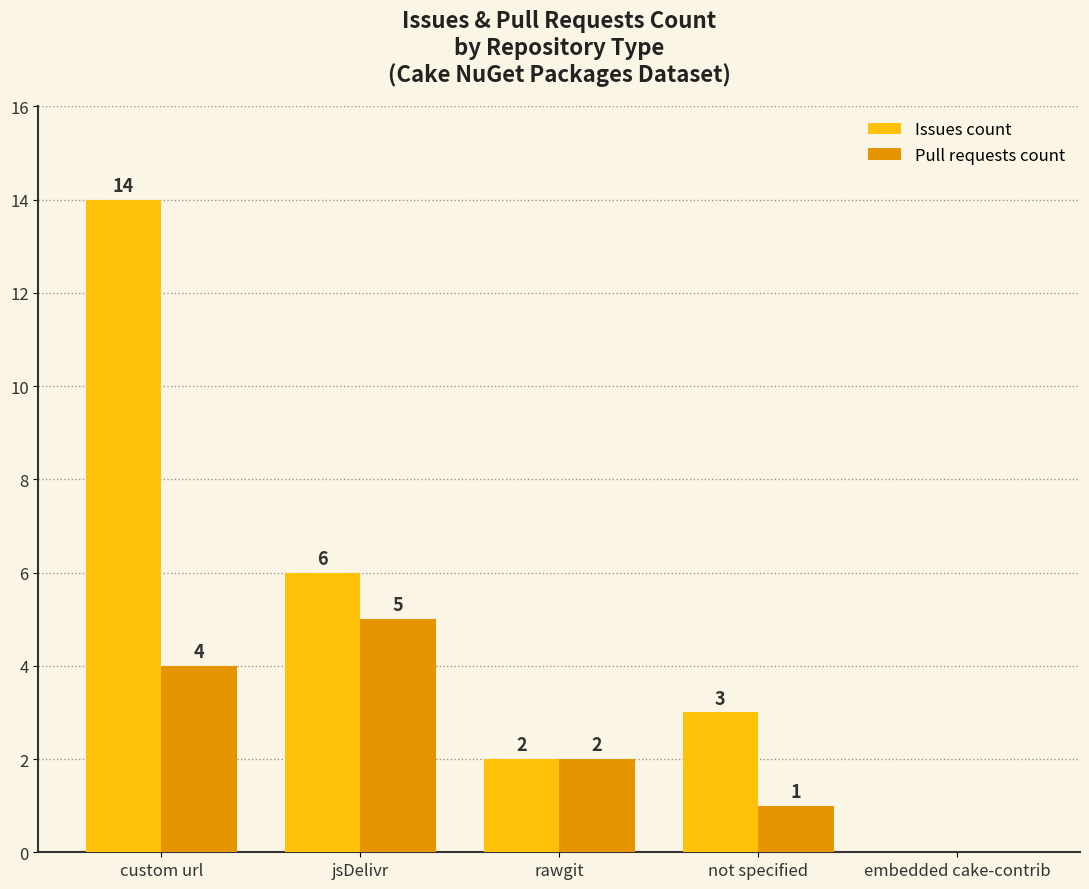

Reading right to left, list all the values displayed in this chart.

Issues count: embedded cake-contrib=0	not specified=3	rawgit=2	jsDelivr=6	custom url=14
Pull requests count: embedded cake-contrib=0	not specified=1	rawgit=2	jsDelivr=5	custom url=4